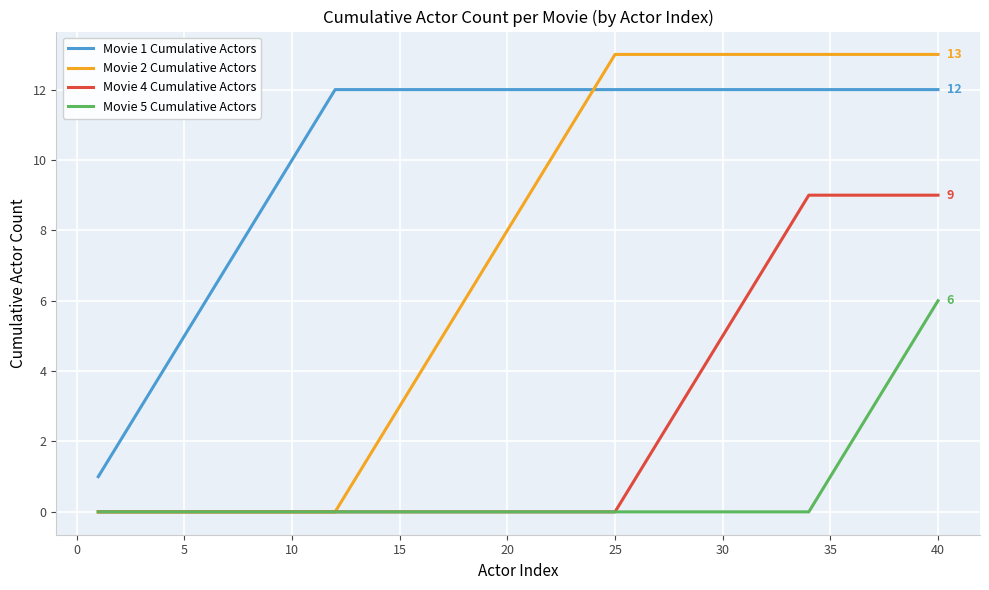

Rank the series by their average value, from highest to lowest.

Movie 1 Cumulative Actors, Movie 2 Cumulative Actors, Movie 4 Cumulative Actors, Movie 5 Cumulative Actors